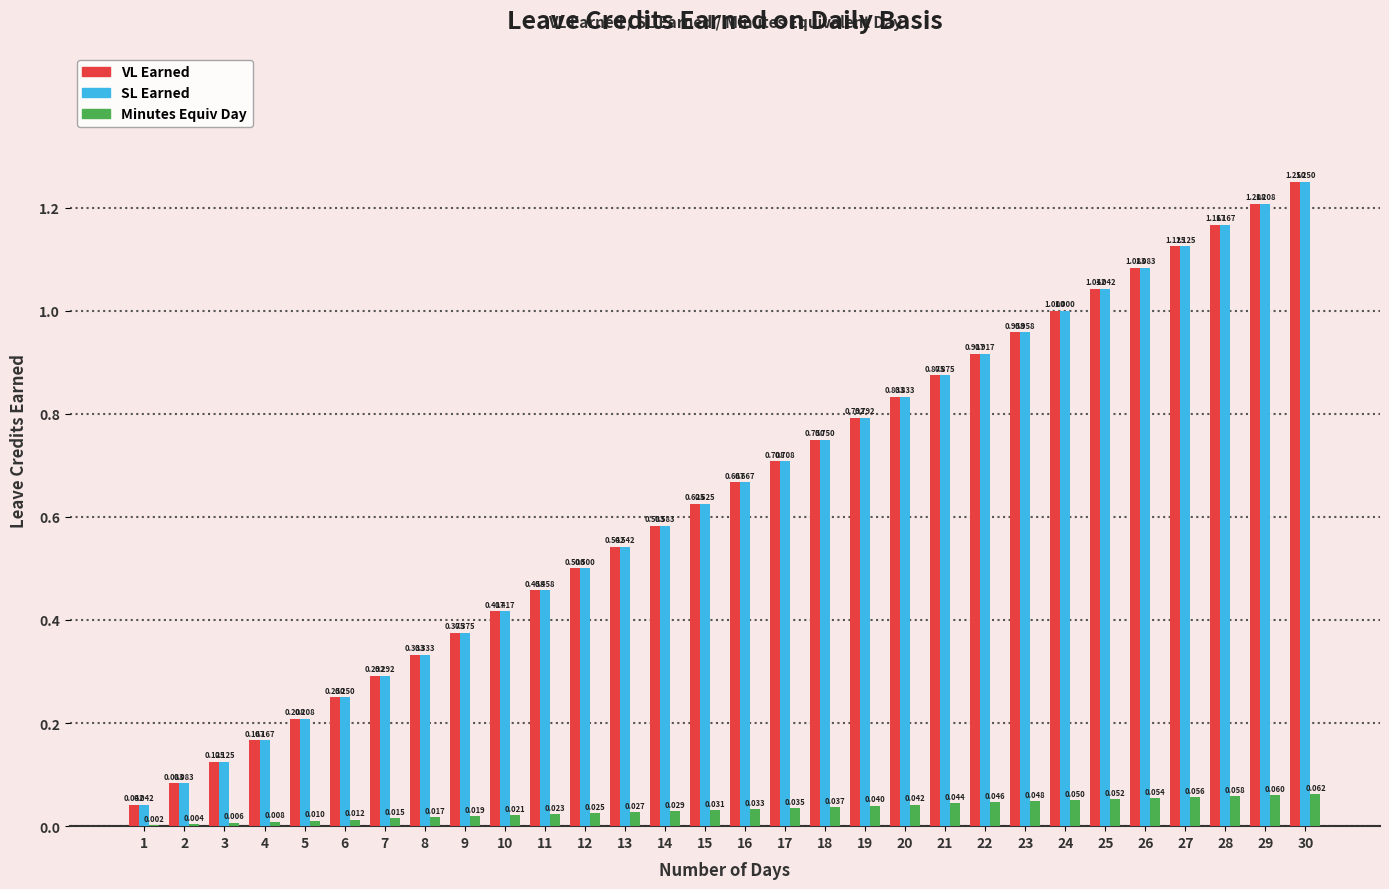

Is the value of VL Earned at 18 greater than the value of SL Earned at 2?

Yes